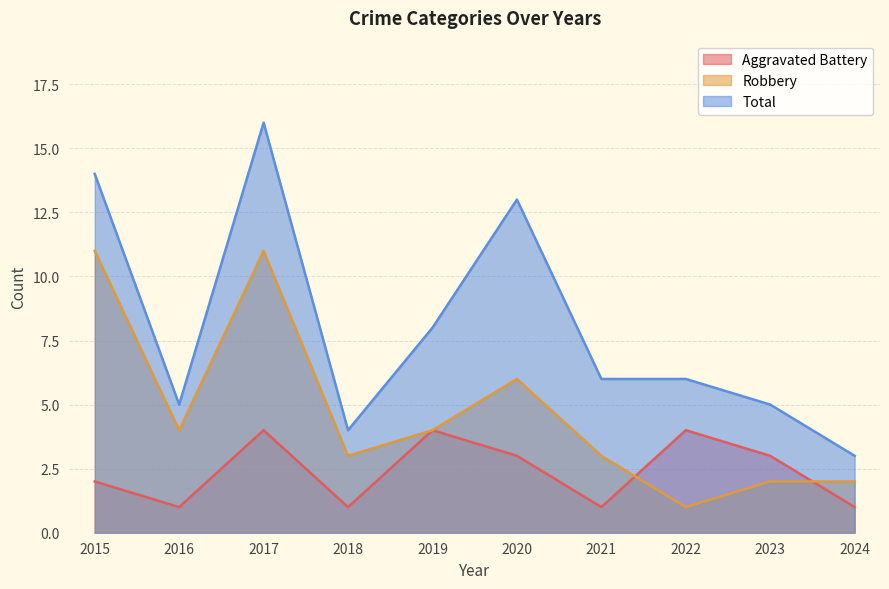

In Aggravated Battery, how many points are higher than both neighbors (excluding endpoints)?

3